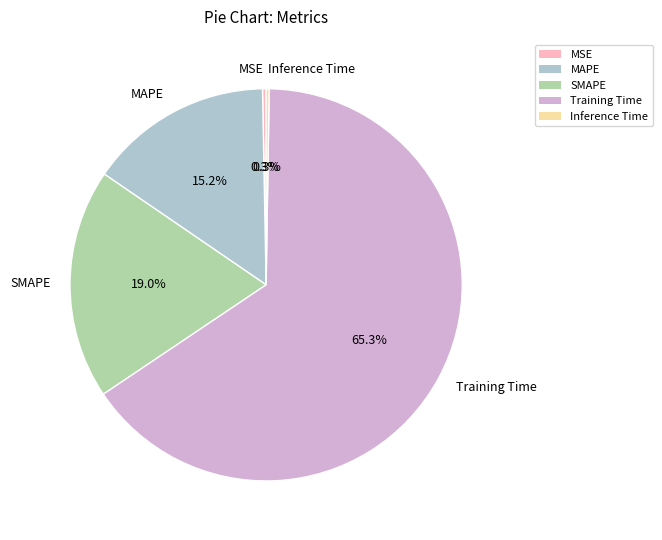

Does Training Time account for over 50% of the chart?

Yes